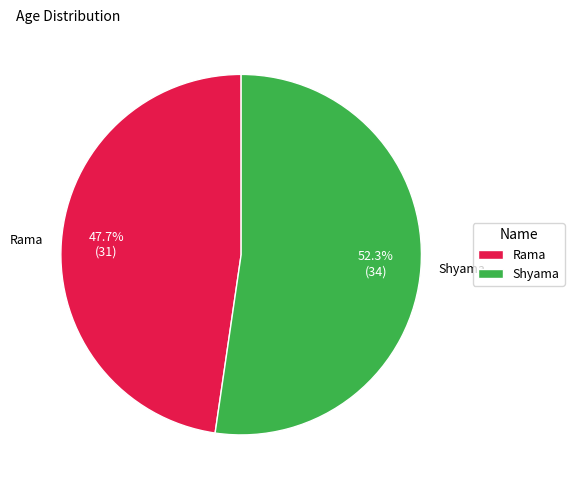

To the nearest percent, what is the difference between the Shyama and Rama slice percentages?

5%